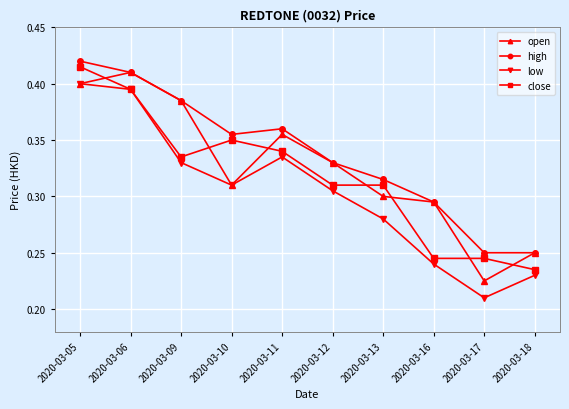

At which category does the chart reach its peak across all series?

2020-03-05